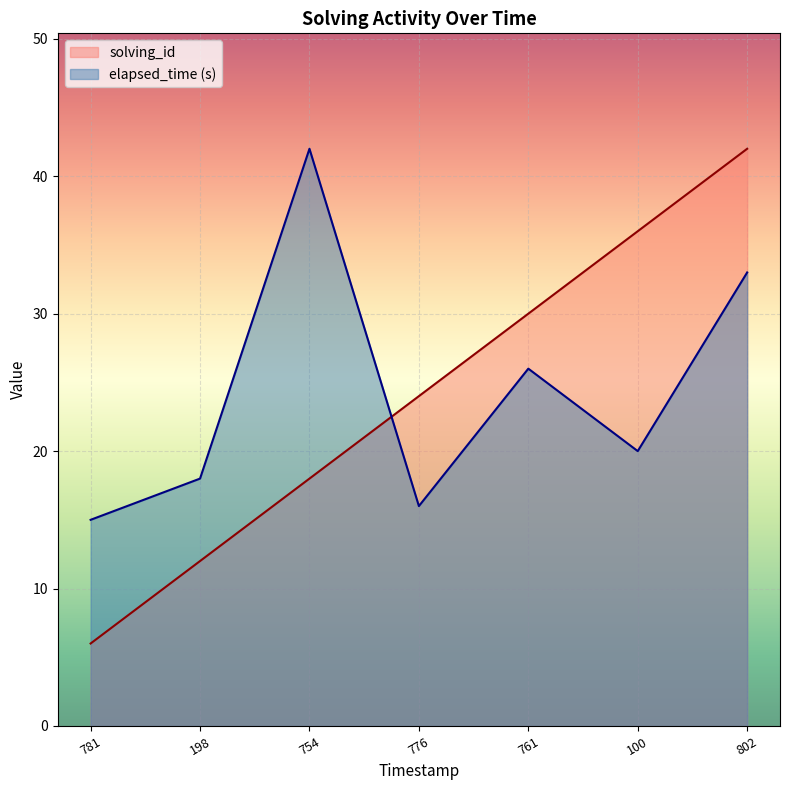

Which series ends up on top after the final intersection of solving_id and elapsed_time?

solving_id